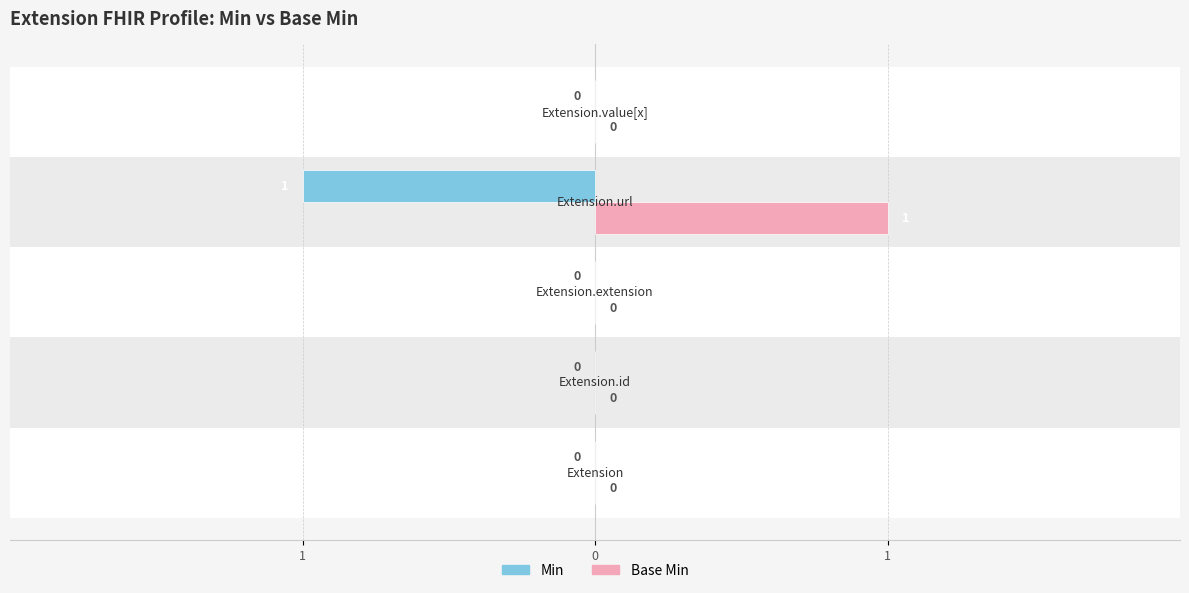

What are all the series names shown in the legend?

Min, Base Min